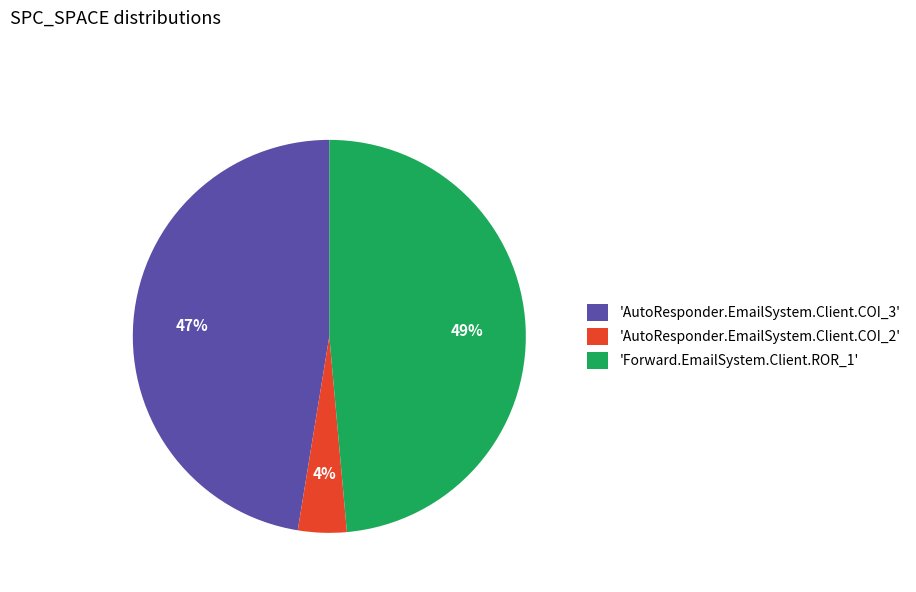

To the nearest percent, what is the difference between the largest and smallest slice percentages?

45%